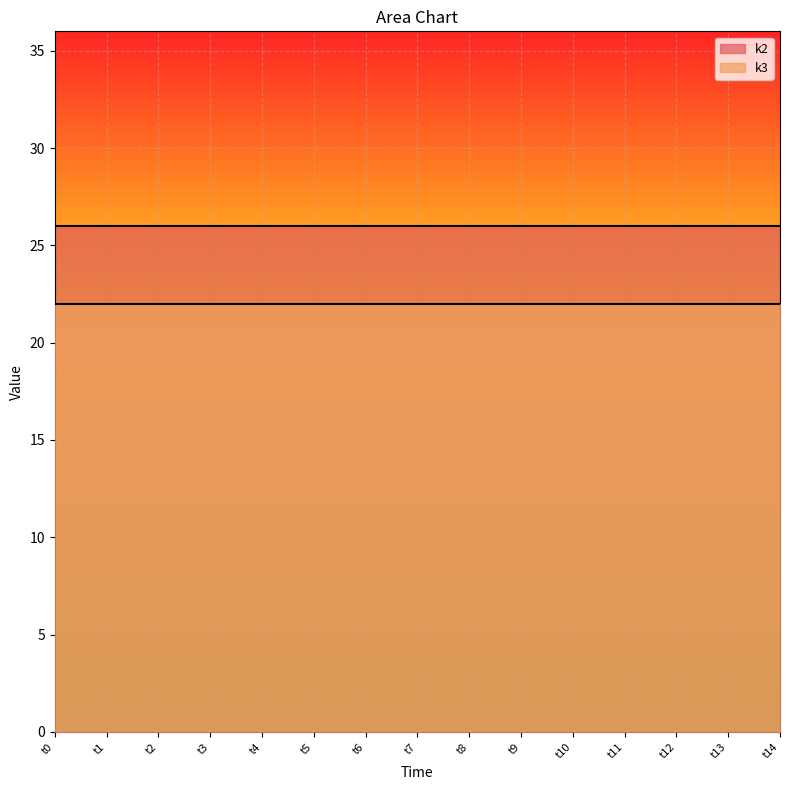

How many lines are shown in the chart?

2